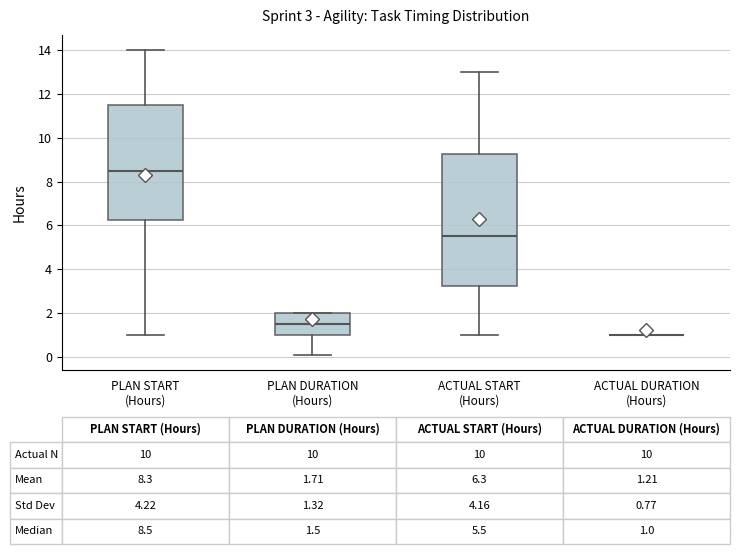

Comparing the boxes themselves (not the whiskers), which one is the tallest?

ACTUAL START (Hours)